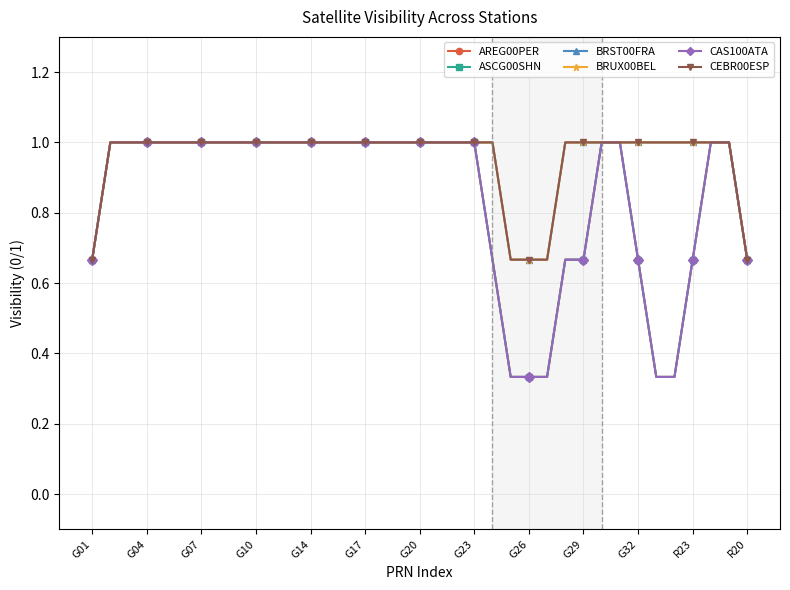

True or false: AREG00PER and ASCG00SHN intersect in this chart.

False